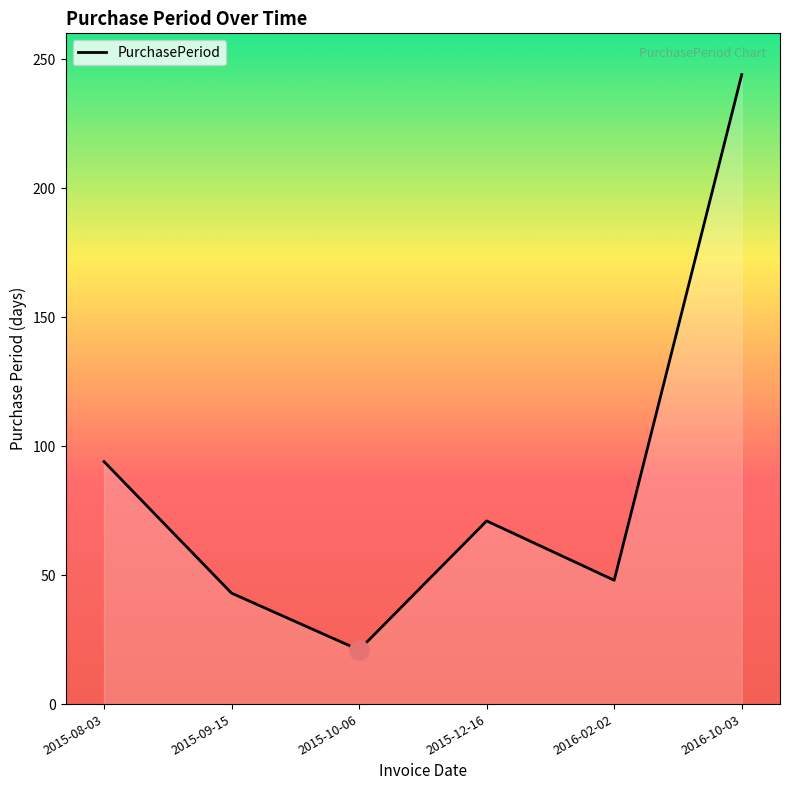

How many values are below 71?

3